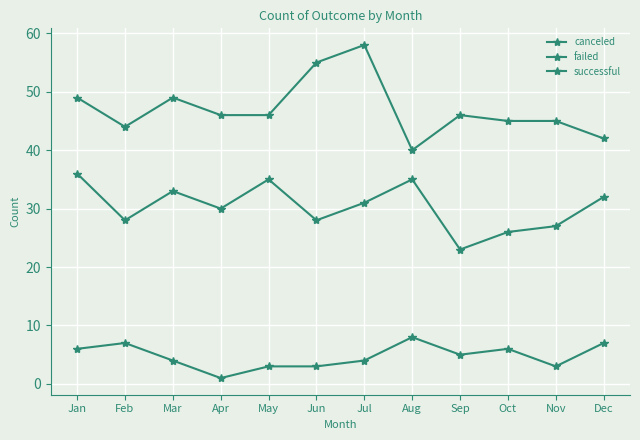

How many data points in failed are less than 31?

6